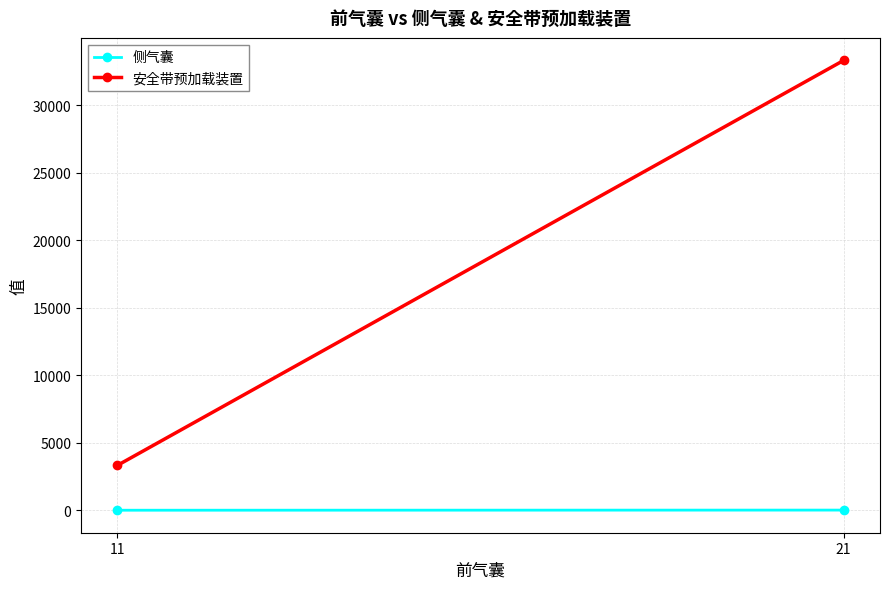

At how many categories does at least one series exceed 32156?

1